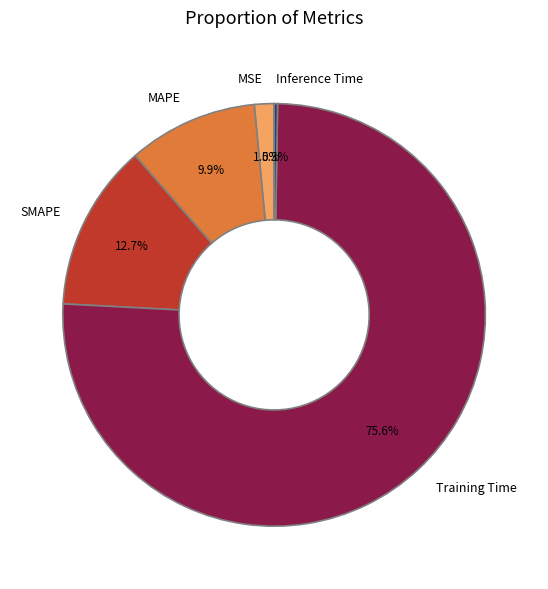

Which category has the biggest portion of the pie?

Training Time